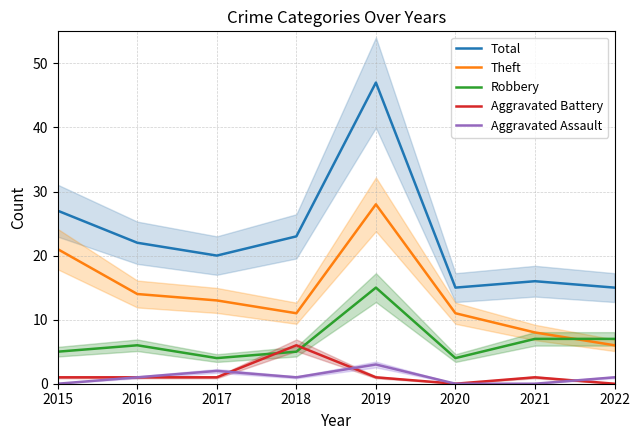

Is it true that Aggravated Battery equals 0 at 2020?

True